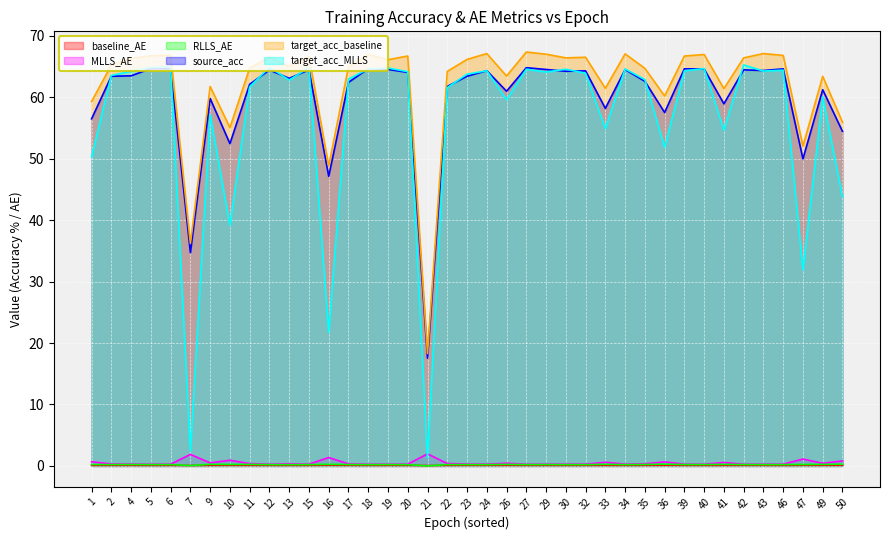

Reading left to right, list all the values displayed in this chart.

baseline_AE: 0.1	0.1	0.1	0.1	0.1	0.1	0.1	0.1	0.1	0.1	0.1	0.1	0.1	0.1	0.1	0.1	0.1	0.1	0.1	0.1	0.1	0.1	0.1	0.1	0.1	0.1	0.1	0.1	0.1	0.1	0.1	0.1	0.1	0.1	0.1	0.1	0.1	0.1	0.1	0.1
MLLS_AE: 0.7	0.3	0.3	0.3	0.3	1.9	0.5	0.9	0.4	0.3	0.3	0.3	1.4	0.3	0.3	0.3	0.3	2.0	0.4	0.3	0.3	0.4	0.3	0.3	0.3	0.3	0.6	0.3	0.3	0.6	0.3	0.3	0.6	0.3	0.3	0.3	1.1	0.4	0.8	0.3
RLLS_AE: 0.2	0.2	0.2	0.2	0.2	0.1	0.3	0.2	0.2	0.2	0.2	0.2	0.3	0.2	0.2	0.2	0.2	0.0	0.2	0.2	0.2	0.2	0.2	0.2	0.2	0.2	0.3	0.2	0.2	0.3	0.2	0.2	0.3	0.2	0.2	0.2	0.2	0.2	0.3	0.2
source_acc: 56.5	63.4	63.5	64.7	64.7	34.7	59.8	52.4	62.1	64.4	63.1	64.5	47.1	62.4	64.6	64.5	64.0	17.5	61.8	63.4	64.3	61.0	64.8	64.5	64.2	64.3	58.2	64.5	62.6	57.5	64.6	64.6	58.9	64.5	64.3	64.6	50.0	61.2	54.4	64.5
target_acc_baseline: 59.3	65.2	66.3	66.8	66.8	36.2	61.8	55.0	64.8	66.5	65.0	66.6	48.8	65.0	67.0	66.1	66.7	18.3	64.2	66.2	67.1	63.5	67.3	67.0	66.4	66.5	61.5	67.0	64.7	60.2	66.7	67.0	61.4	66.4	67.1	66.8	52.0	63.4	56.0	66.8
target_acc_MLLS: 50.3	63.5	64.2	64.8	64.9	2.5	57.1	39.1	61.7	64.8	62.8	64.8	21.8	63.0	64.6	64.8	64.2	1.4	61.5	63.8	64.3	59.6	64.5	64.1	64.5	63.9	54.9	64.6	62.9	51.9	64.3	64.7	54.6	65.2	64.2	64.4	31.9	60.0	43.8	65.0